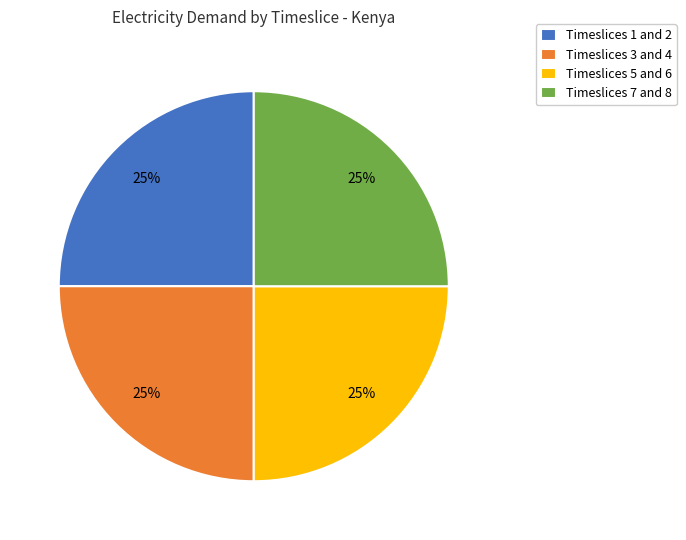

To the nearest percent, what portion does Timeslices 1 and 2 represent?

25%